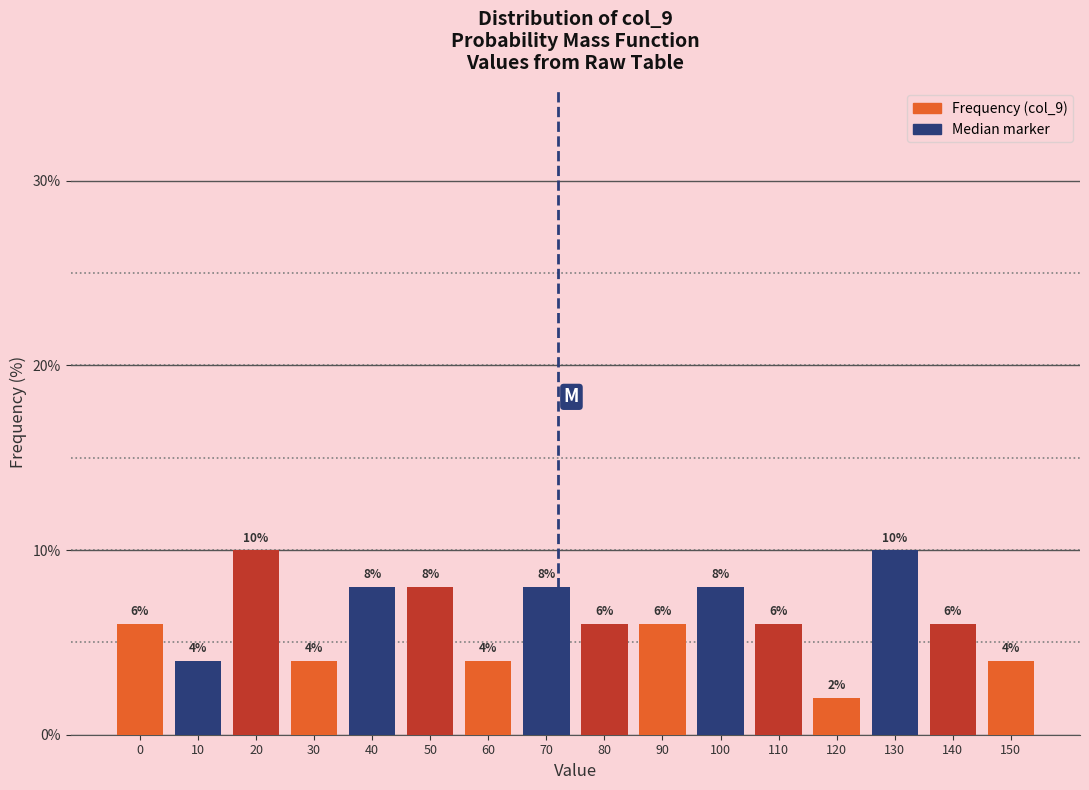

Reading left to right, what are all the values shown in this chart?

0=6	10=4	20=10	30=4	40=8	50=8	60=4	70=8	80=6	90=6	100=8	110=6	120=2	130=10	140=6	150=4